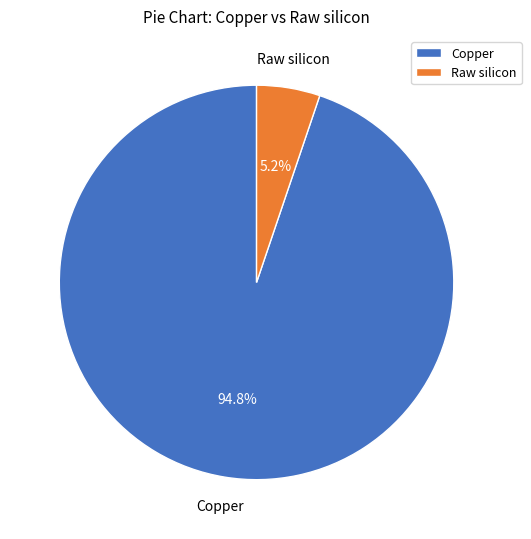

Which category has the smallest portion of the pie?

Raw silicon